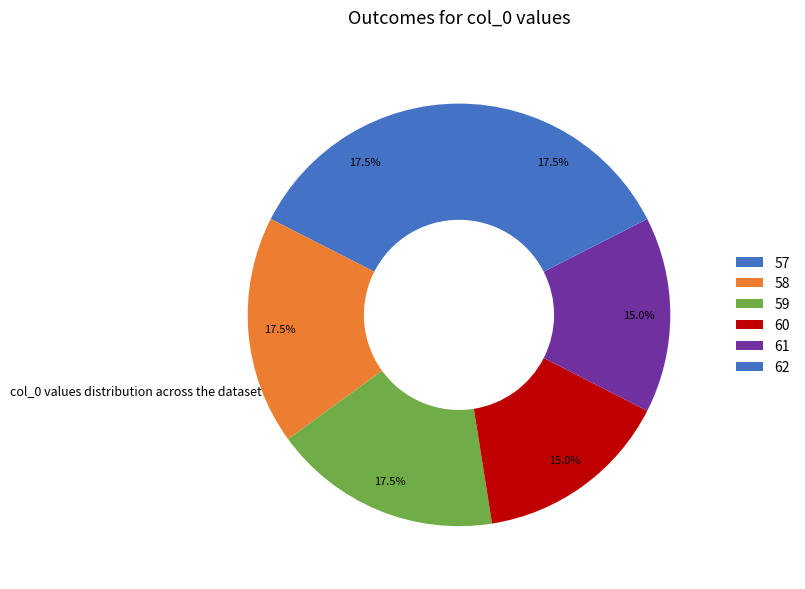

What is the largest slice in the pie chart?

57